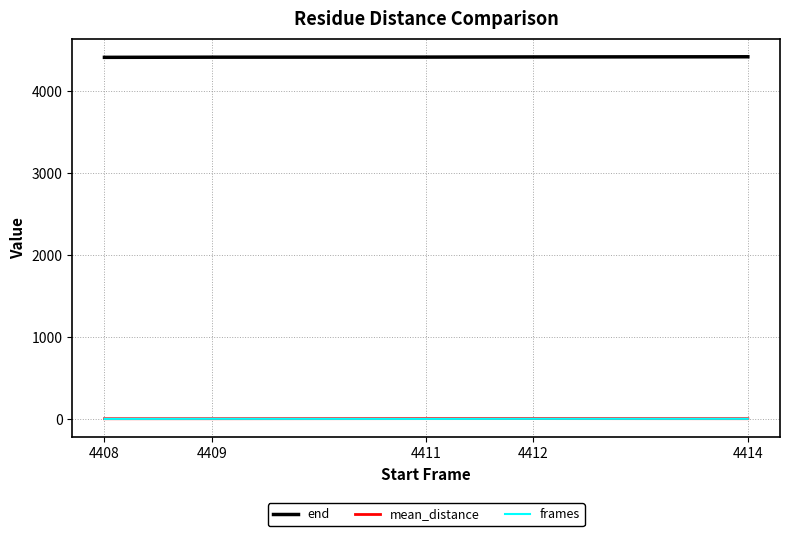

True or false: mean_distance has more than 2 interior local peaks.

False